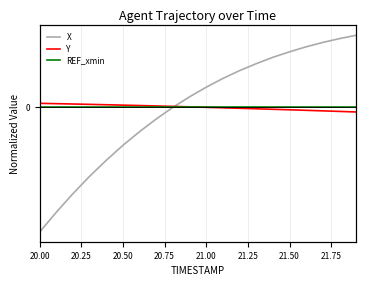

How many data points in X are less than 0?

9